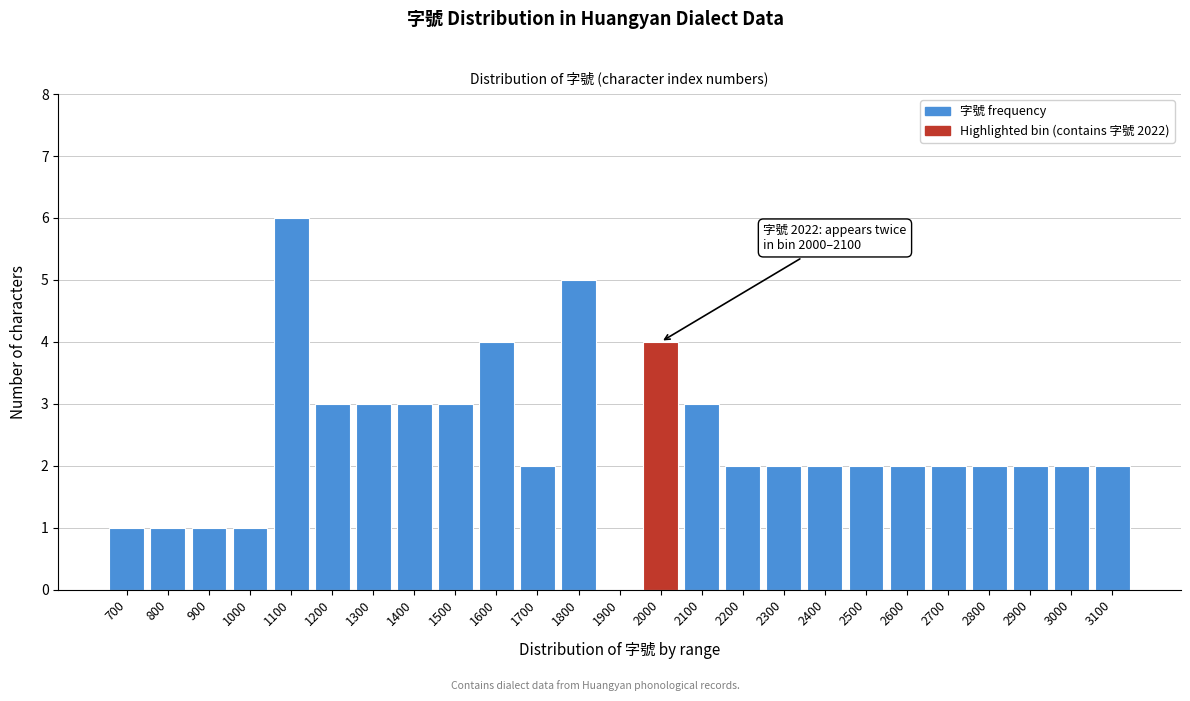

Reading right to left, extract all data points from this chart.

3100=2	3000=2	2900=2	2800=2	2700=2	2600=2	2500=2	2400=2	2300=2	2200=2	2100=3	2000=4	1900=0	1800=5	1700=2	1600=4	1500=3	1400=3	1300=3	1200=3	1100=6	1000=1	900=1	800=1	700=1